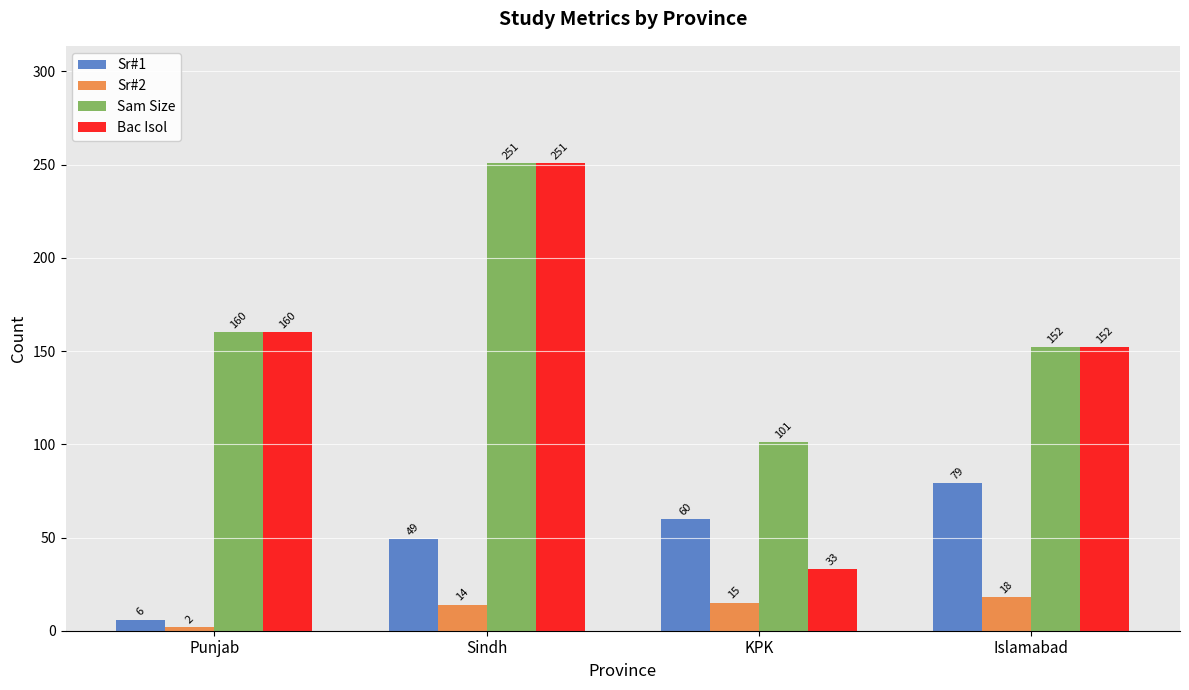

Does the chart contain stacked bars?

No